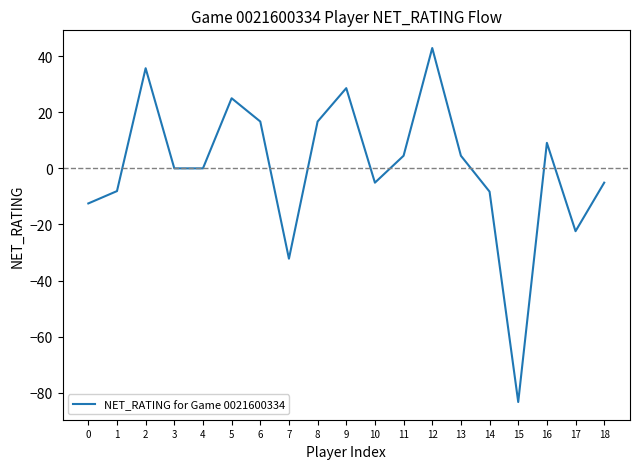

What is the average value?

0.4